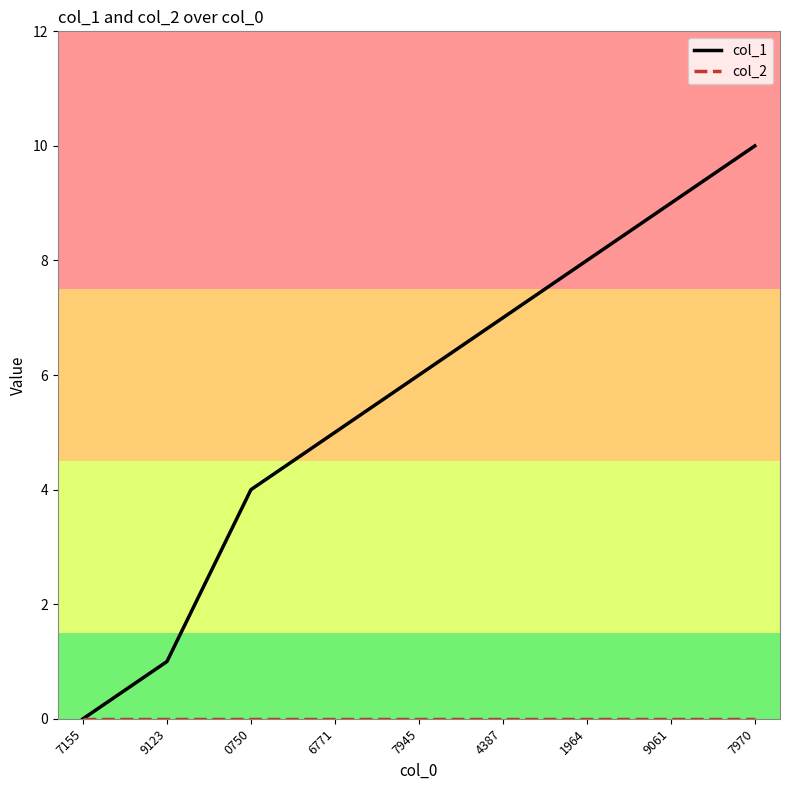

At which category does the chart reach its peak across all series?

7970